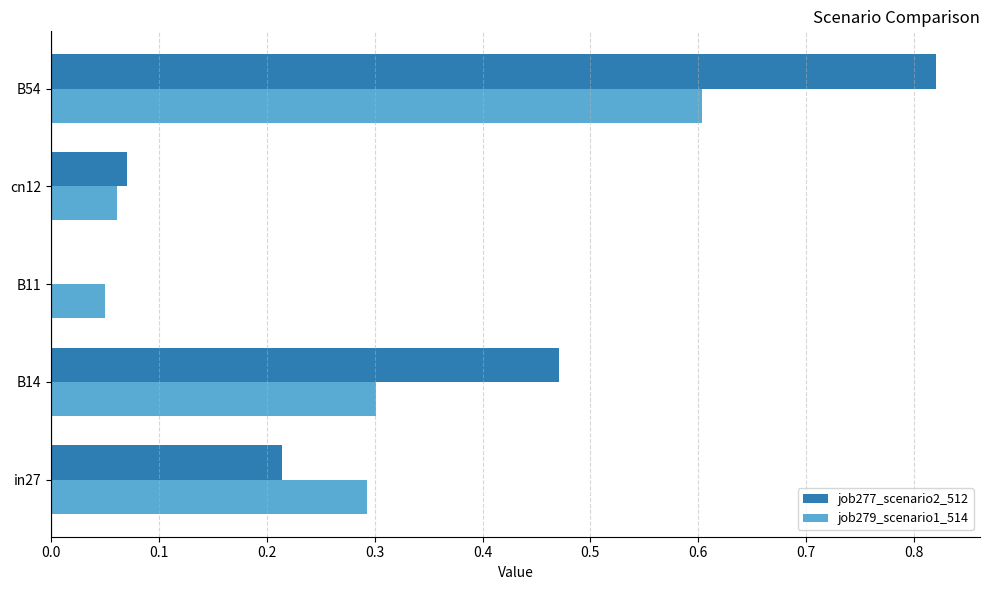

Which category has the highest value in the job279_scenario1_514 series?

B54